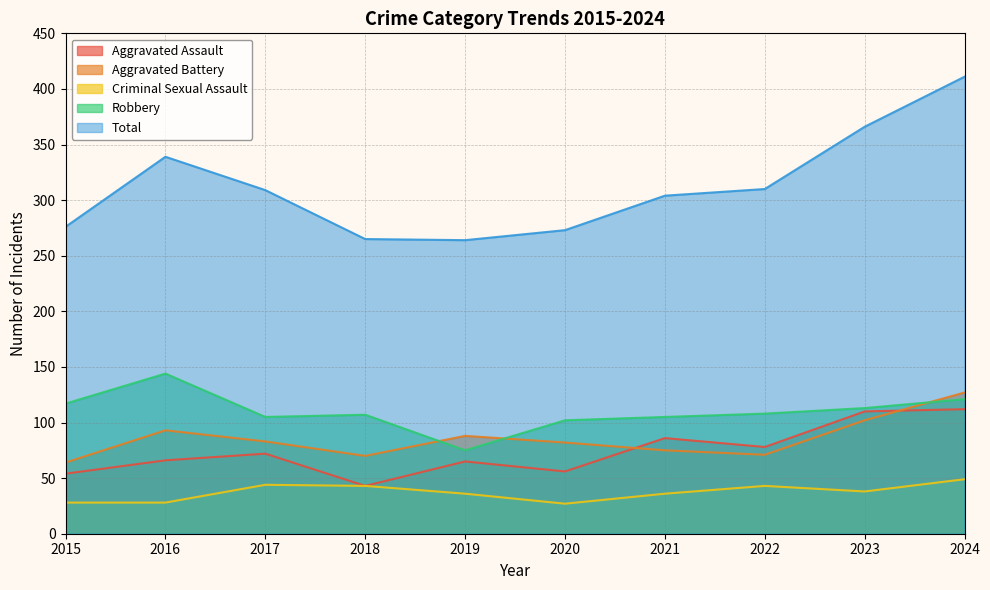

Reading right to left, transcribe all the data shown in this chart.

Aggravated Assault: 112	110	78	86	56	65	43	72	66	54
Aggravated Battery: 127	102	71	75	82	88	70	83	93	64
Criminal Sexual Assault: 49	38	43	36	27	36	43	44	28	28
Robbery: 121	113	108	105	102	75	107	105	144	117
Total: 411	366	310	304	273	264	265	309	339	276